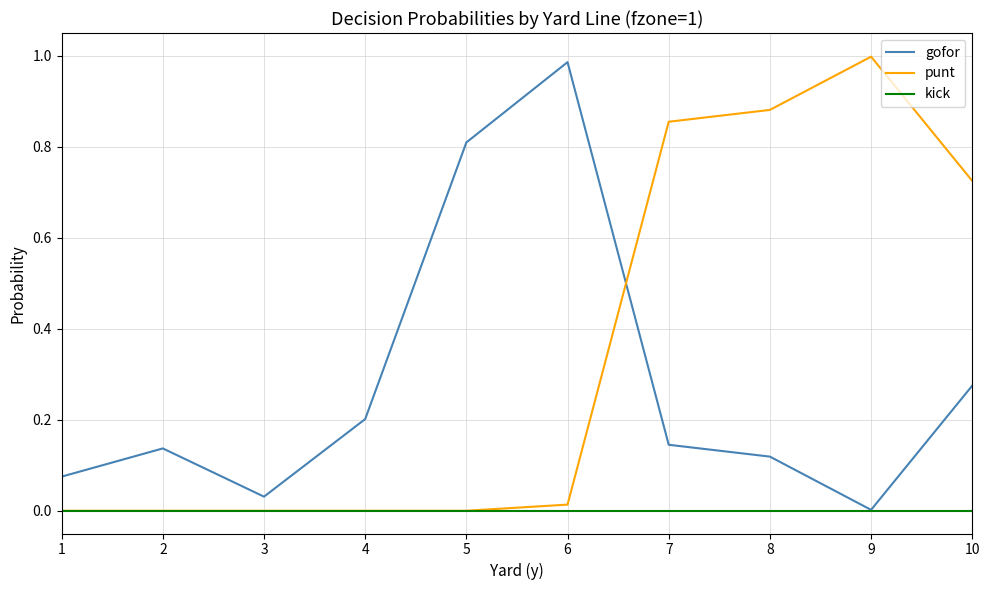

At how many categories does at least one series exceed 0?

10